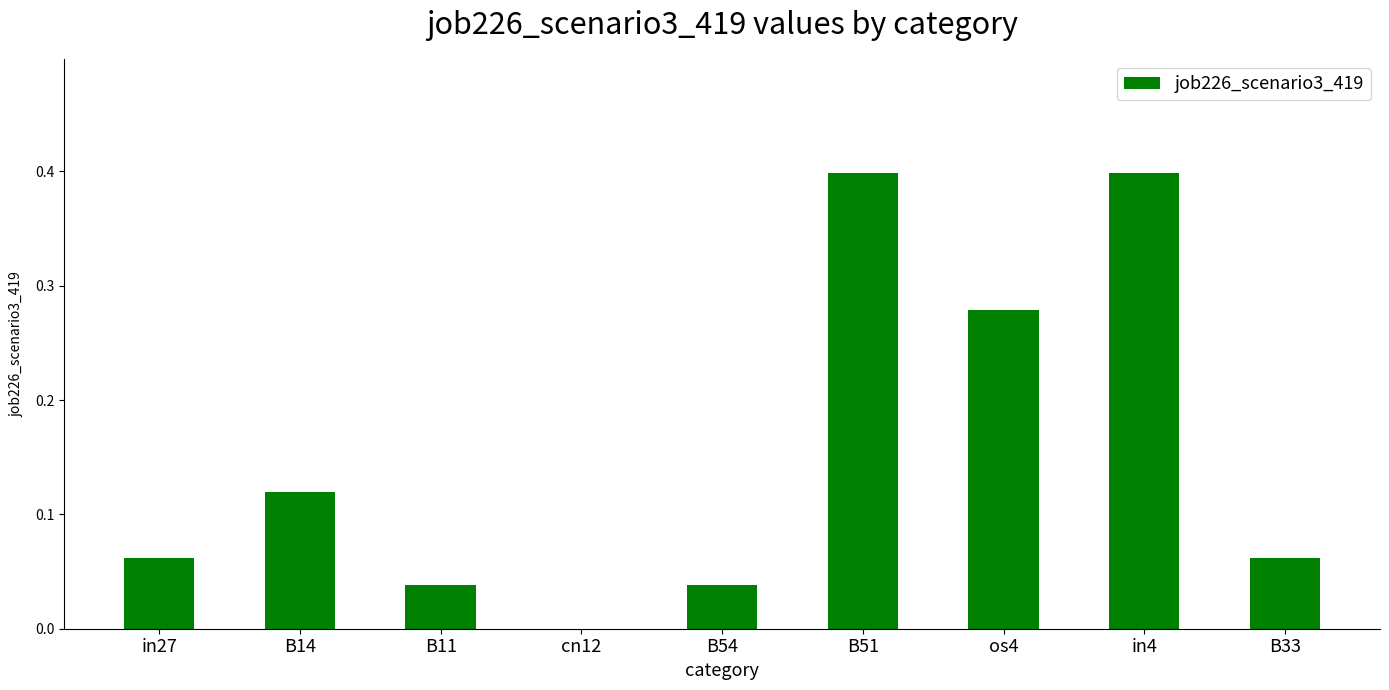

Between in4 and B33, which is larger?

in4